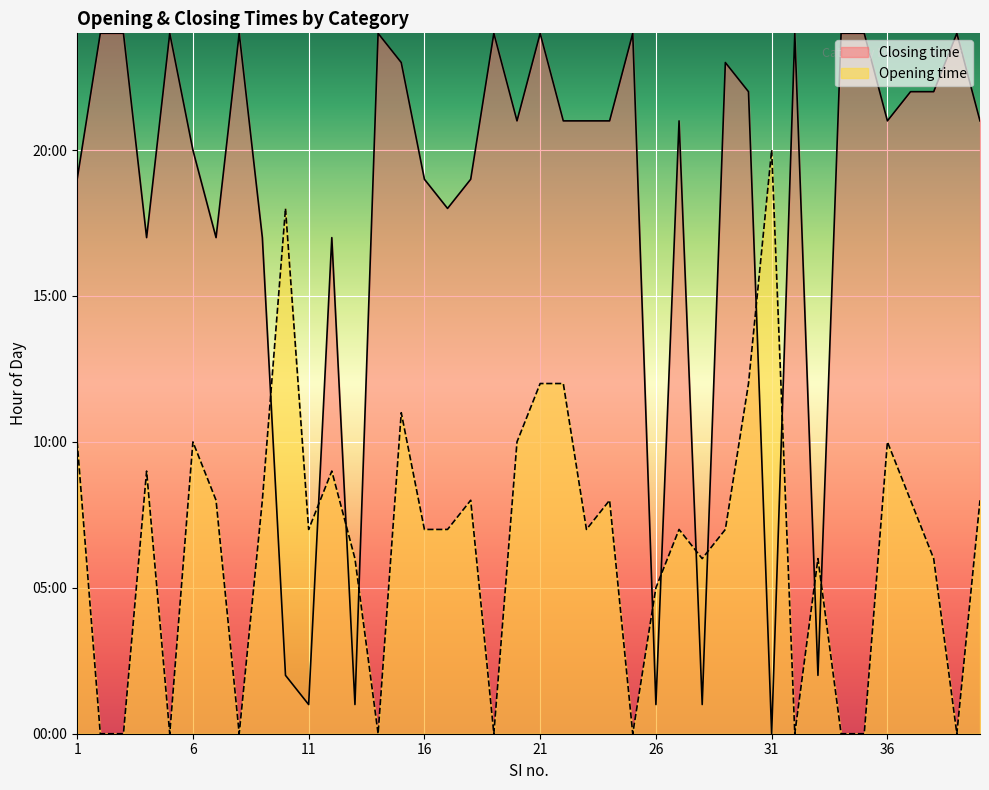

What is the value of the Opening time point at the 15th from the left?

11